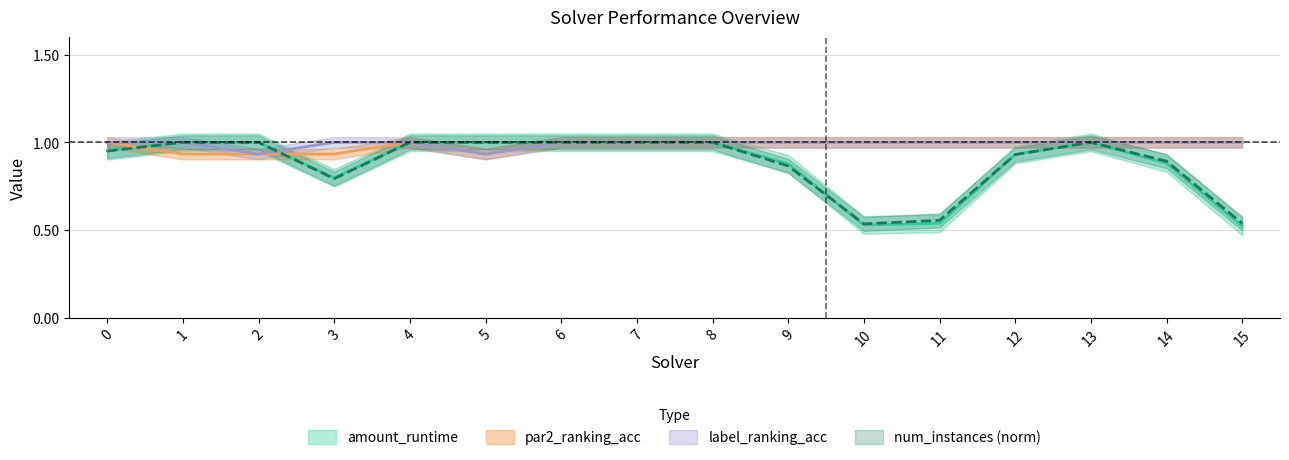

True or false: amount_runtime has more than 1 points higher than both neighbors.

False